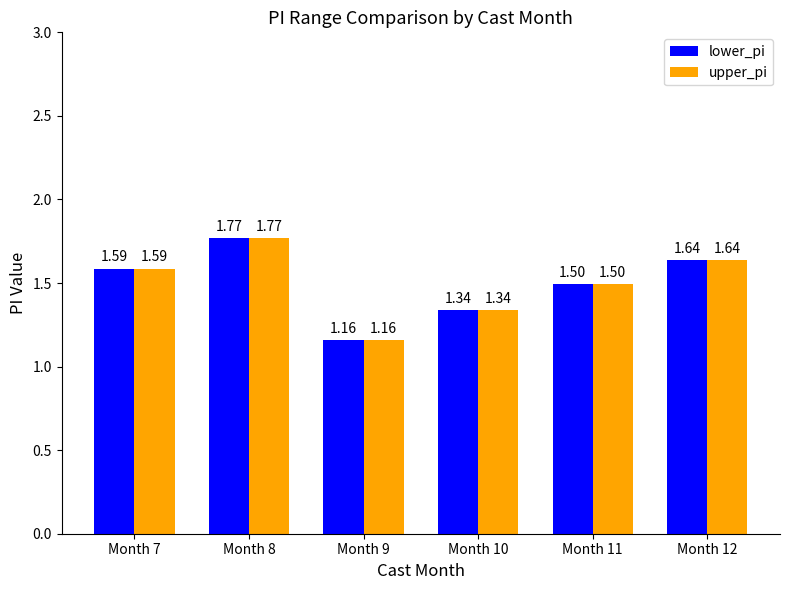

What is the difference between the maximum and minimum values in the upper_pi series?

0.6